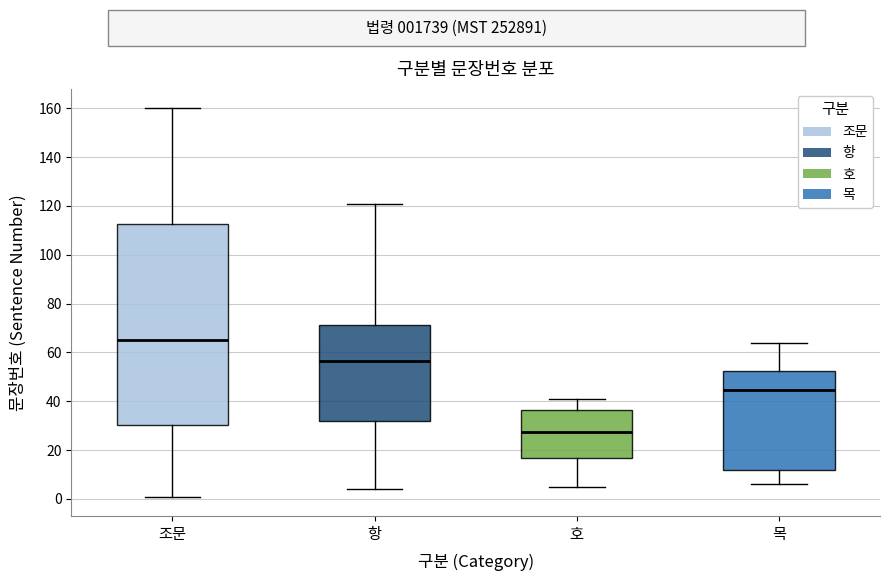

Where does the median line of the box for 조문 sit on the y-axis? The values are not printed on the chart, so give them approximately, as read against the axis.

66